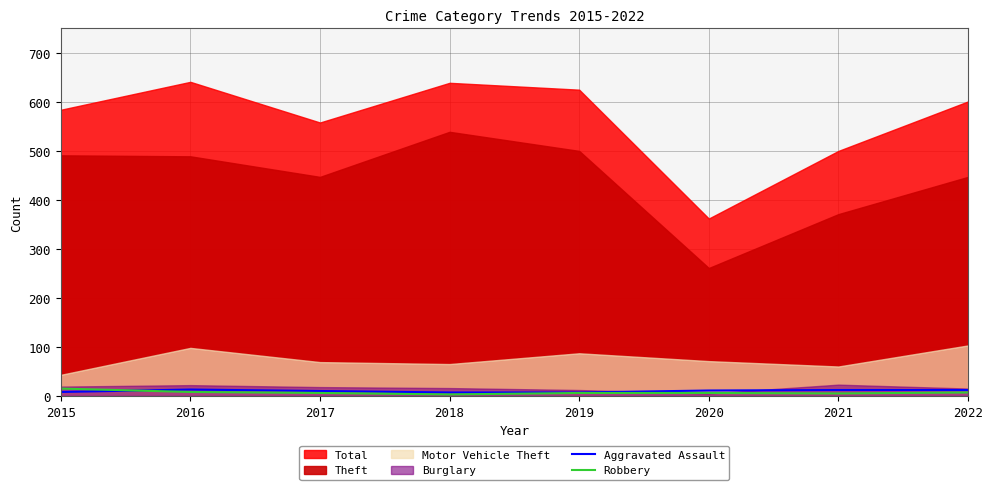

Does the chart display data point markers on the line(s)?

No